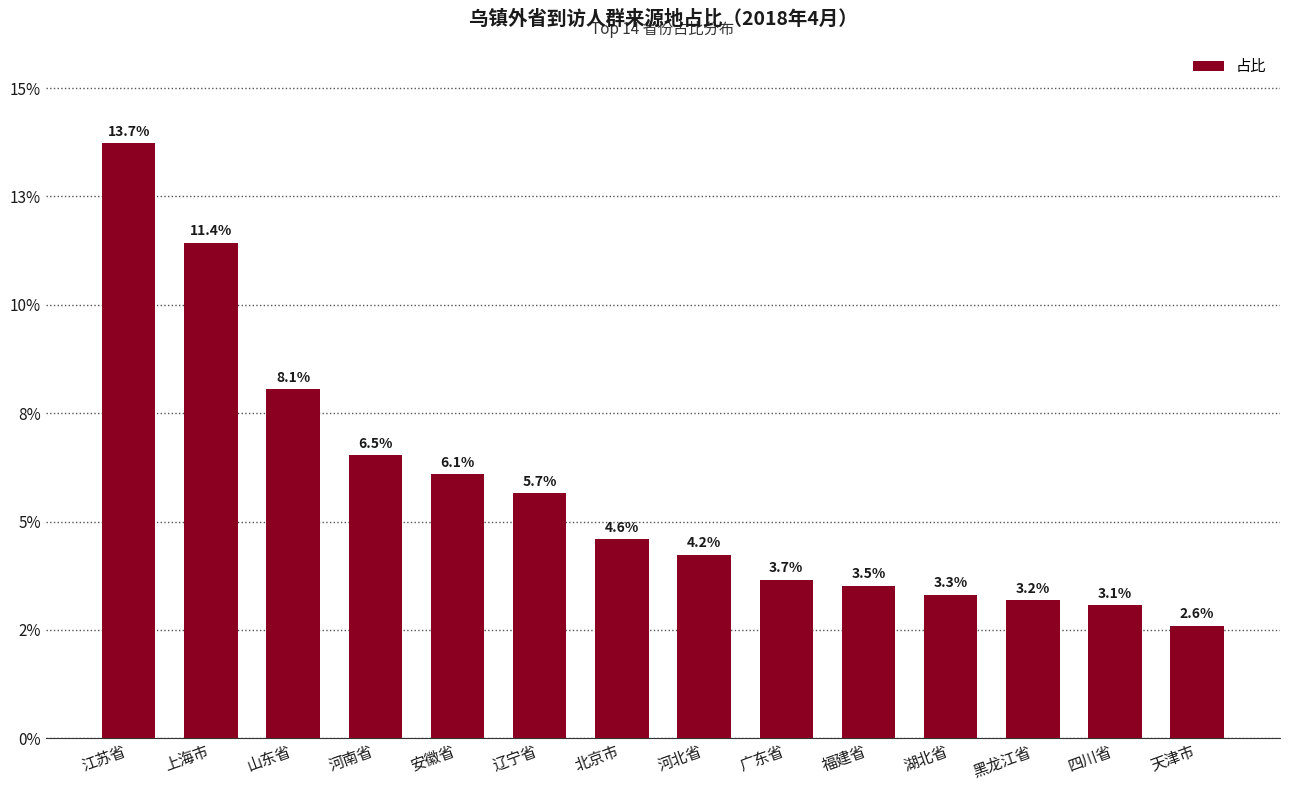

Are the bars horizontal?

No